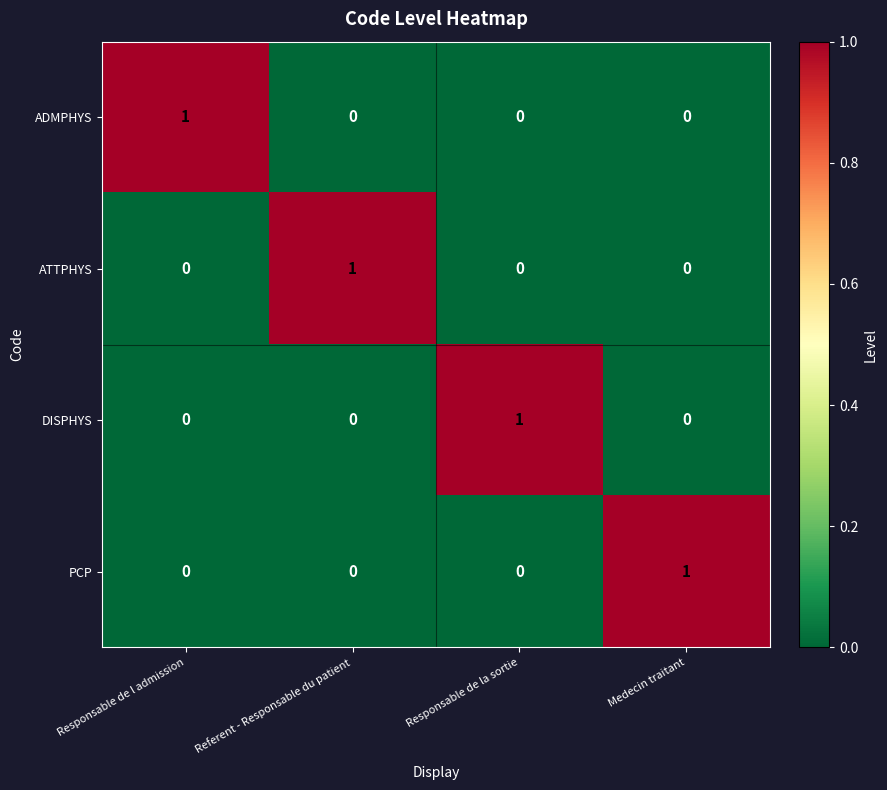

True or false: ATTPHYS has a value of 0 at Medecin traitant.

True